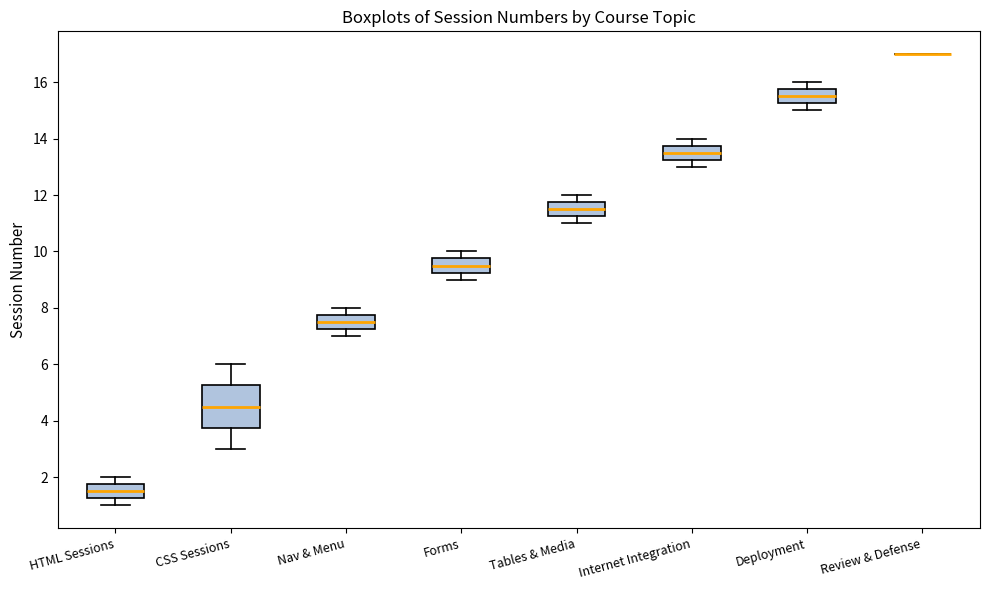

Comparing the boxes themselves (not the whiskers), which one is the tallest?

CSS Sessions